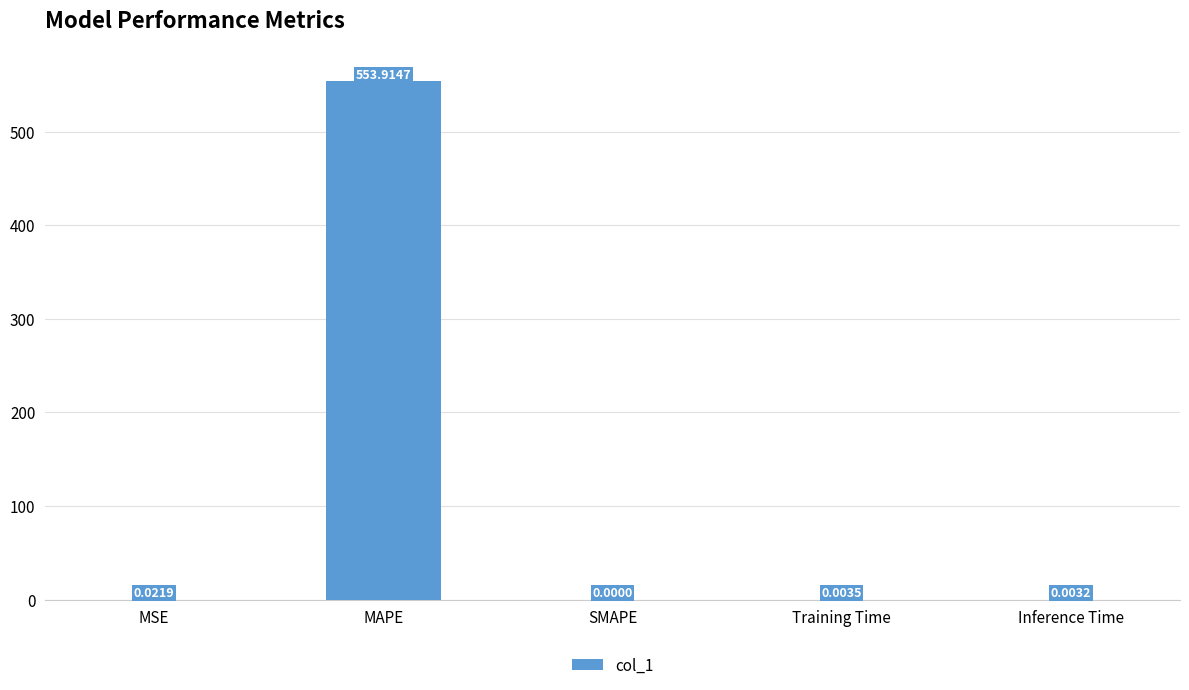

Which has a higher value, SMAPE or MSE?

MSE